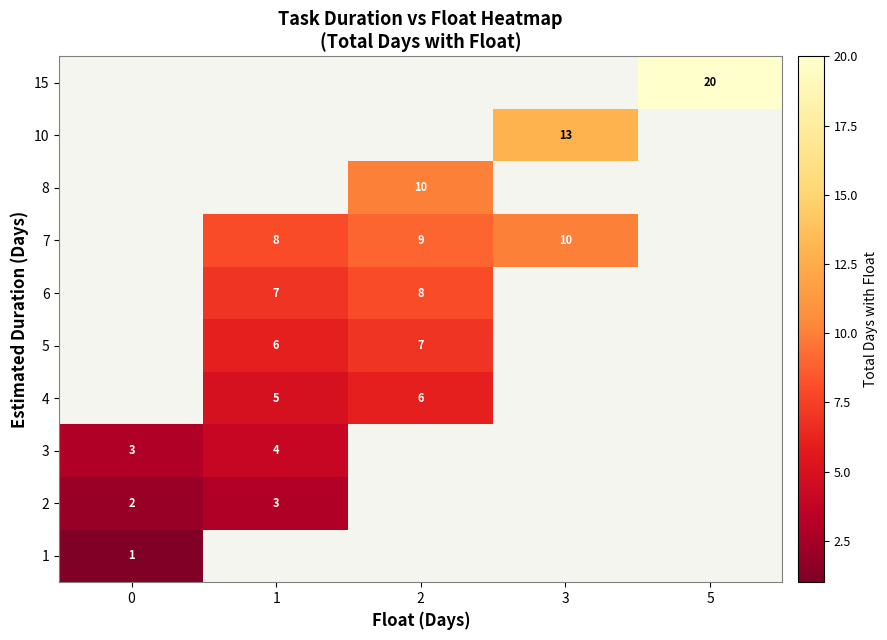

Is it true that 2 equals 2 at 0?

True